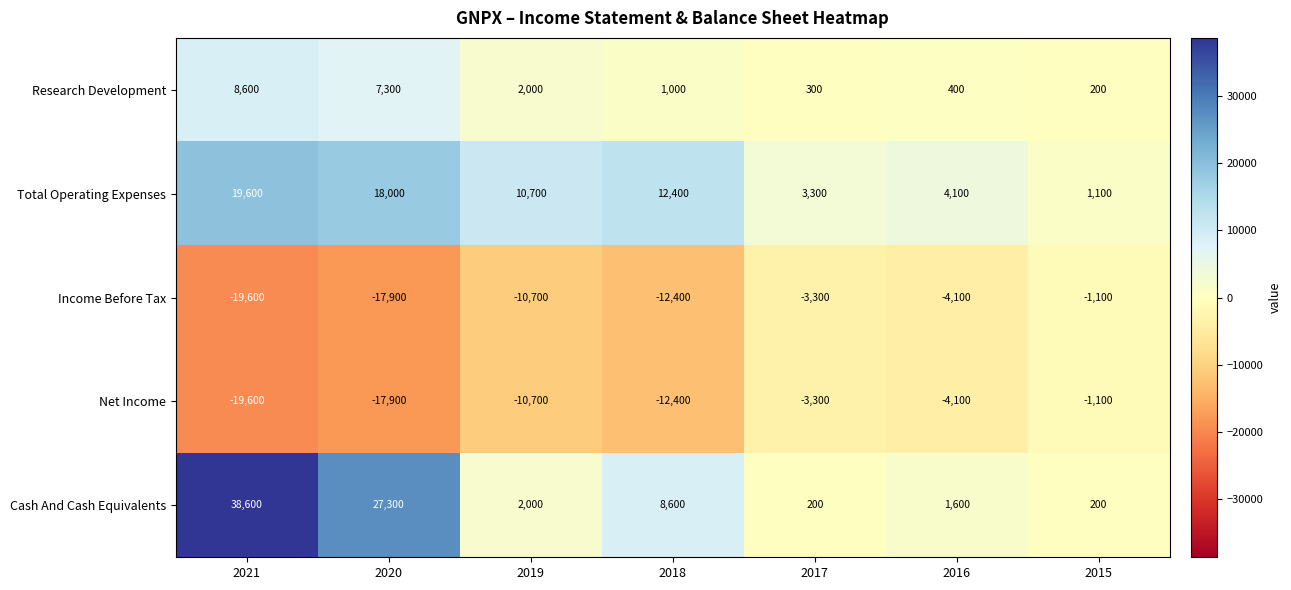

Which series has the largest total across all categories?

Cash And Cash Equivalents